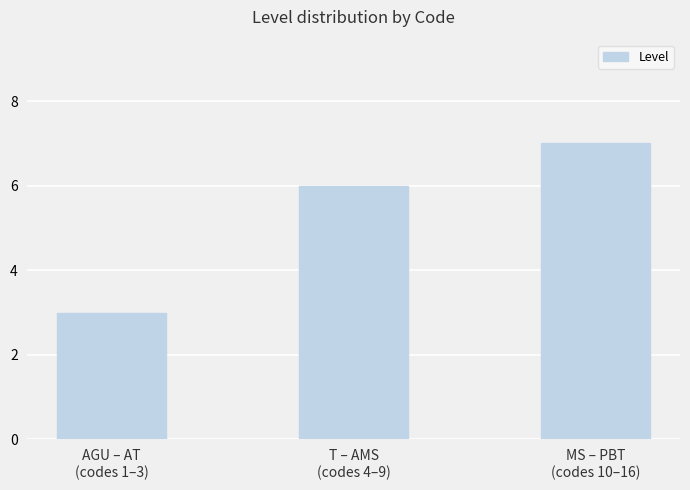

What is the sum of all values?

16